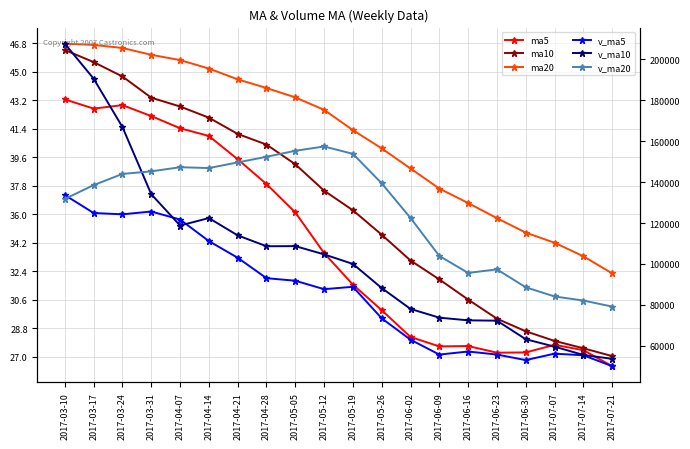

Which series has the largest total across all categories?

v_ma20